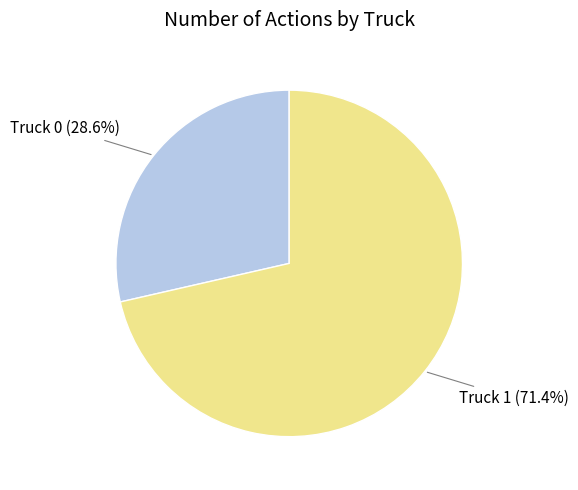

Approximately how many times larger is the value at Truck 0 compared to Truck 1?

0.4